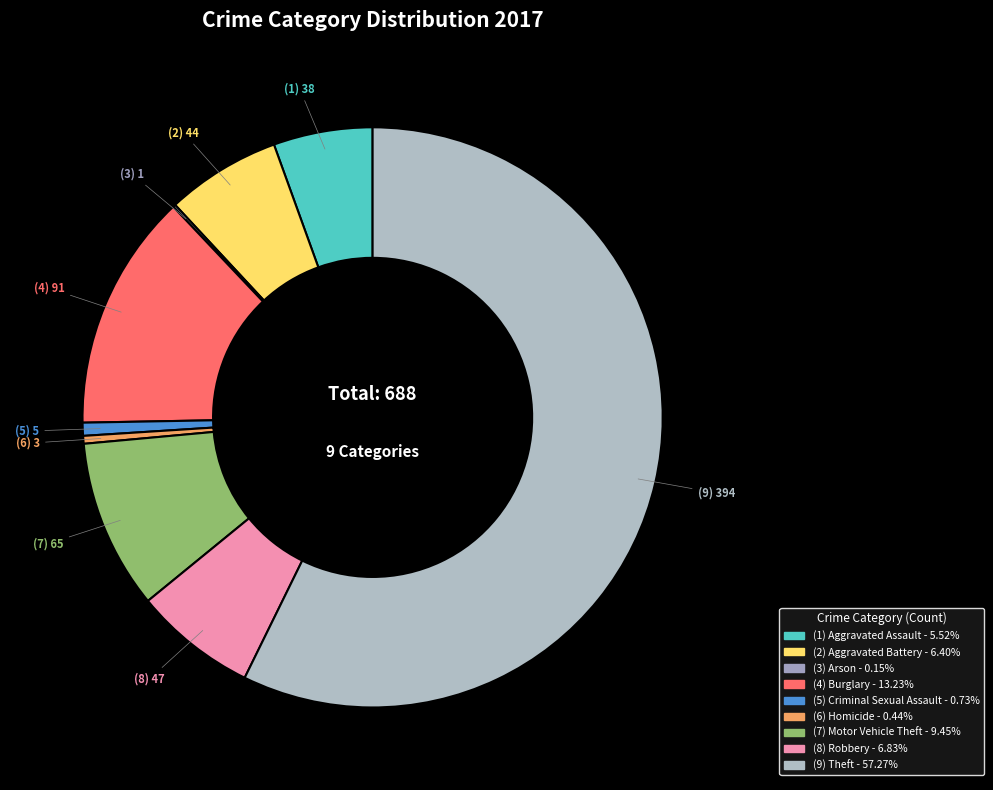

What is the smallest slice in the pie chart?

Arson